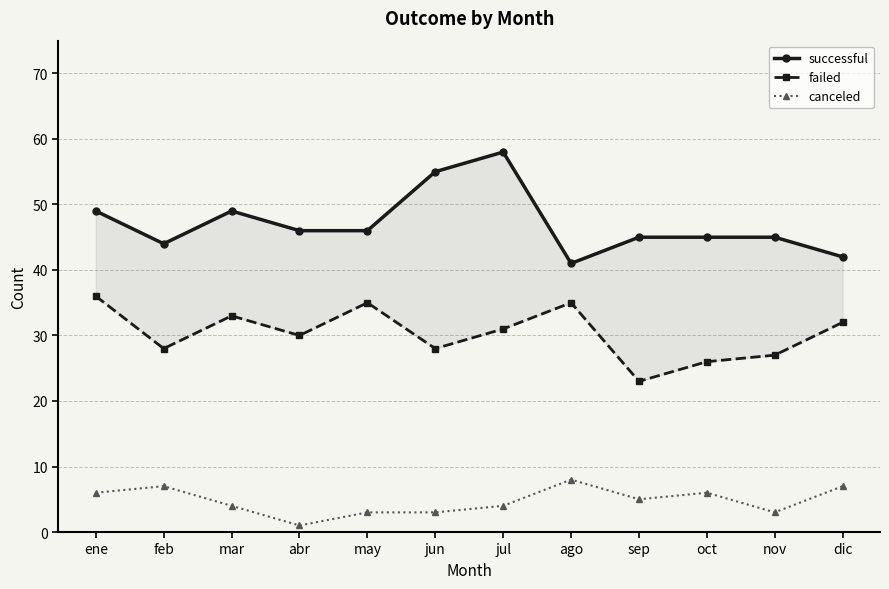

At which label does canceled first exceed 5?

ene